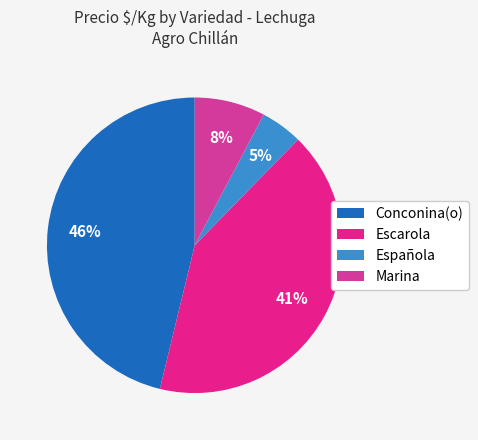

True or false: Española accounts for 1% of the total.

False